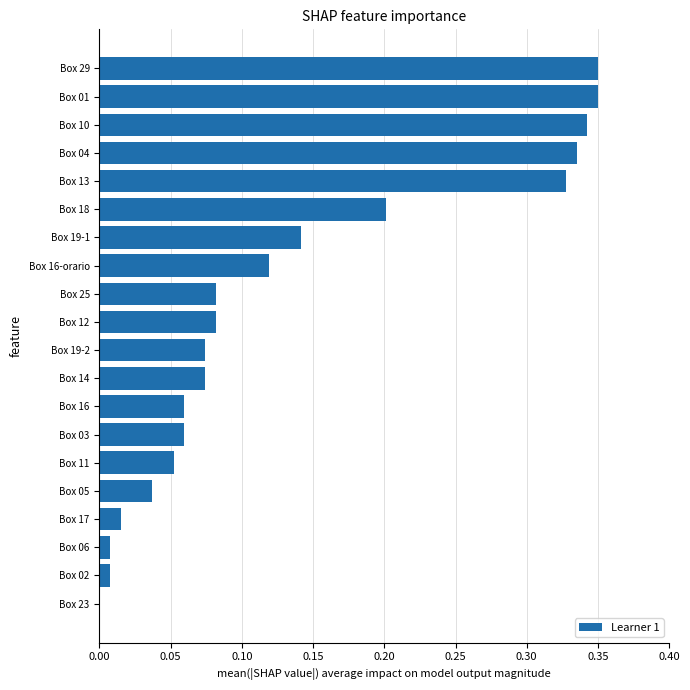

The chart shows a value of 0.5 at Box 04. True or false?

False